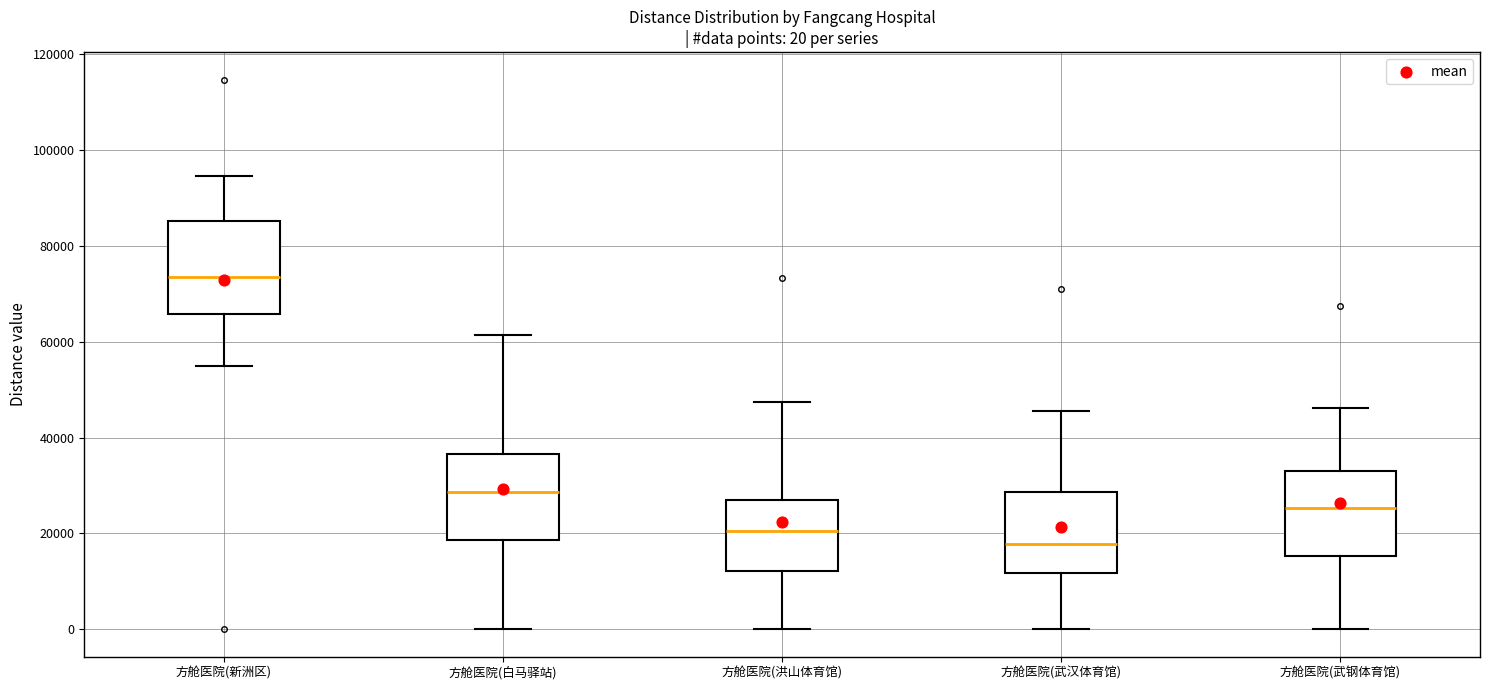

Which box's median line is the lowest?

方舱医院(武汉体育馆)